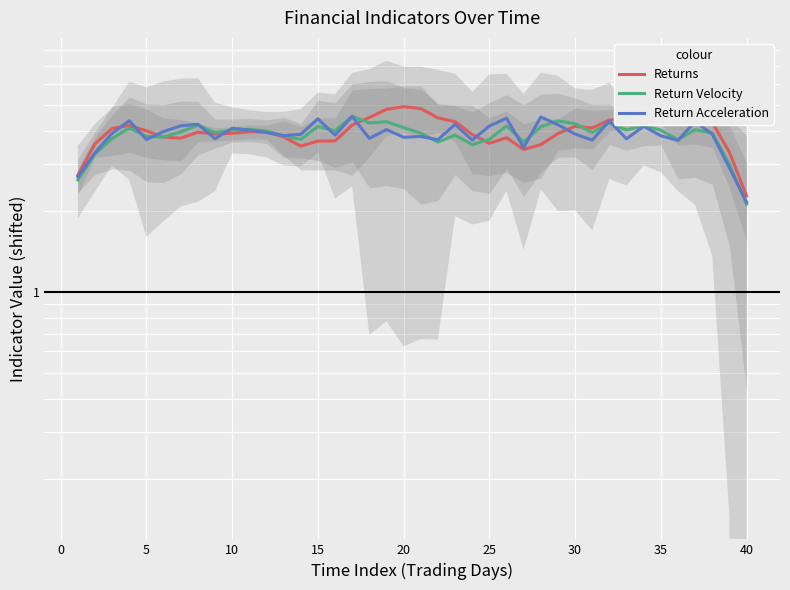

How many interior local peaks does the Return Velocity series have?

12